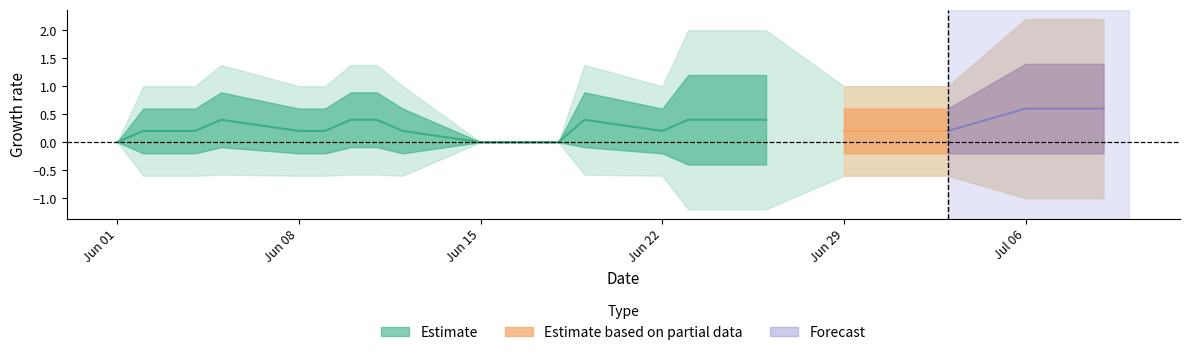

Which has a higher value, 19 or 14?

19